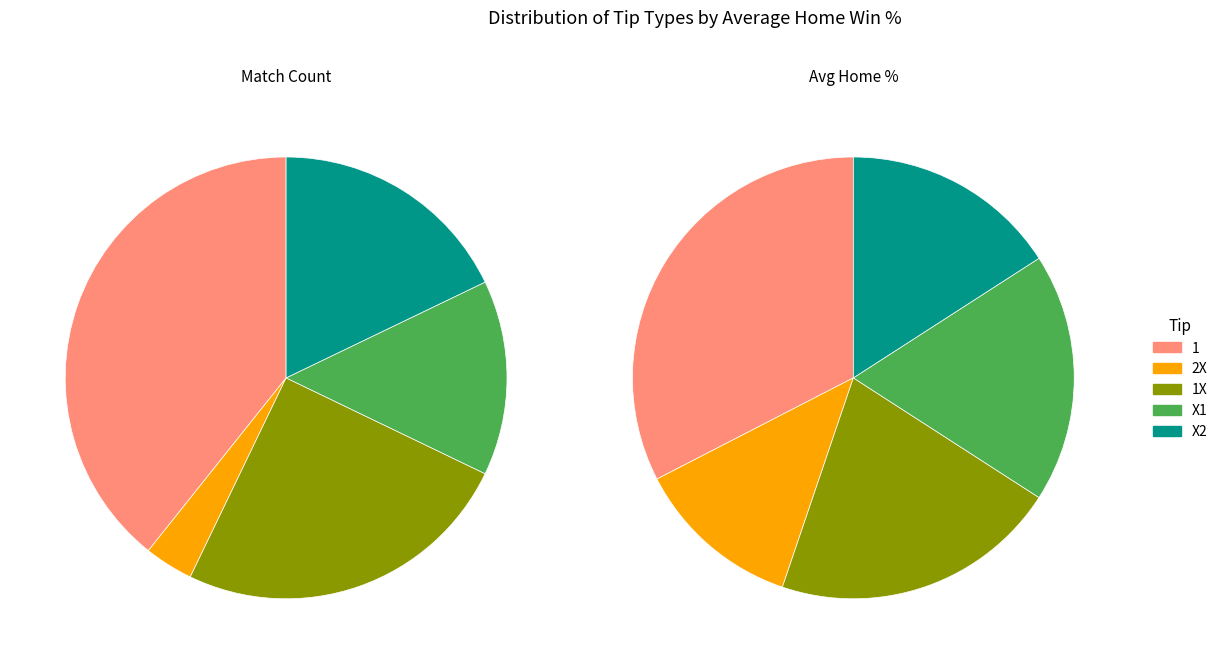

Is there any slice that represents more than half of the pie?

No